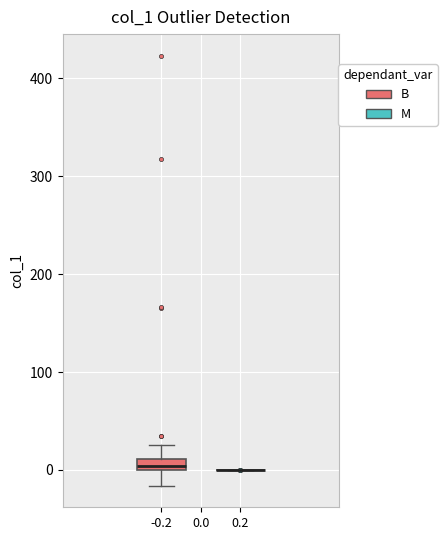

Comparing the boxes themselves (not the whiskers), which one is the tallest?

-0.2